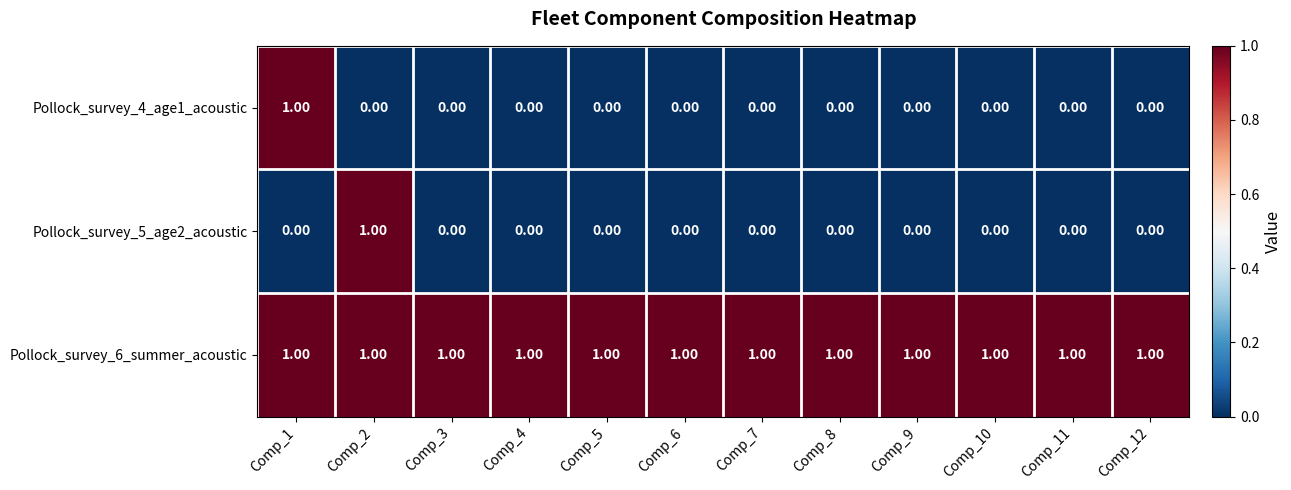

Which series has the largest total across all categories?

Pollock_survey_6_summer_acoustic